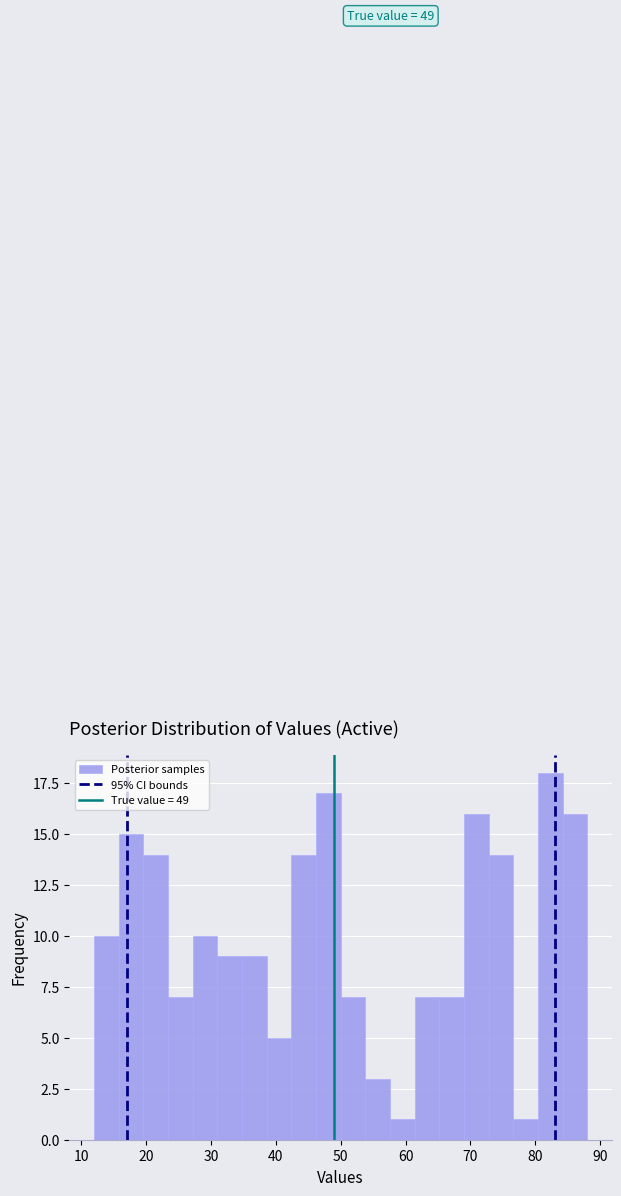

Read against the x-axis, roughly where is the centre of the tallest bar?

82